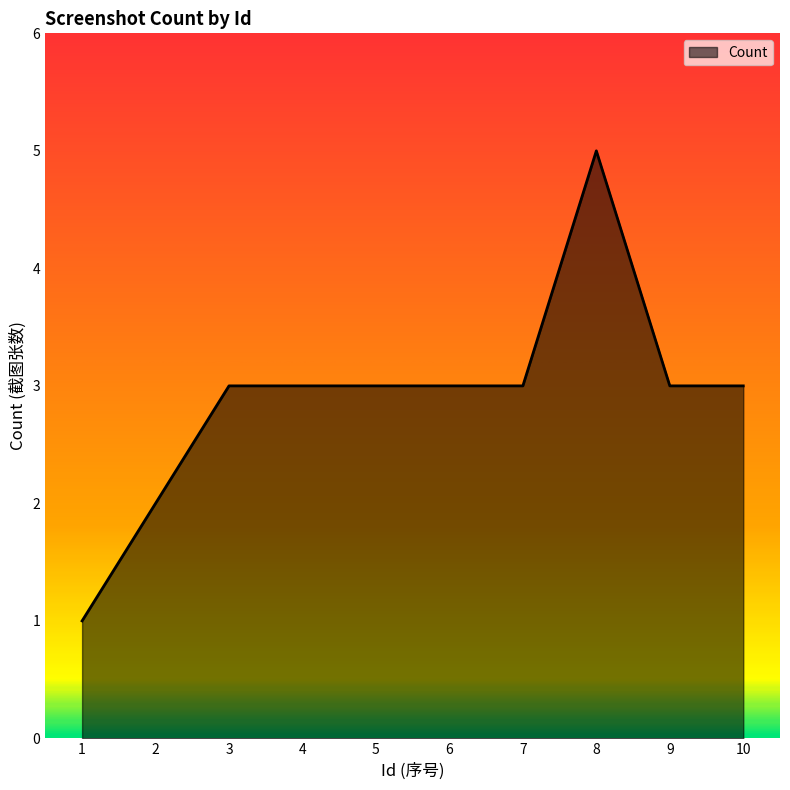

Which label corresponds to the largest value in the chart?

8